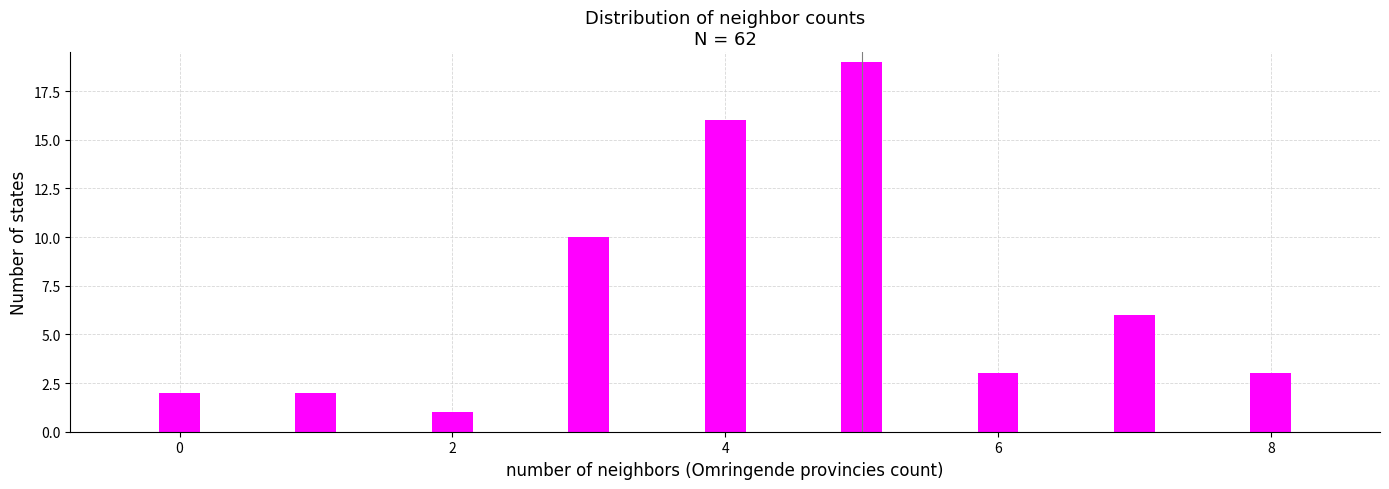

What is the greatest value displayed?

19